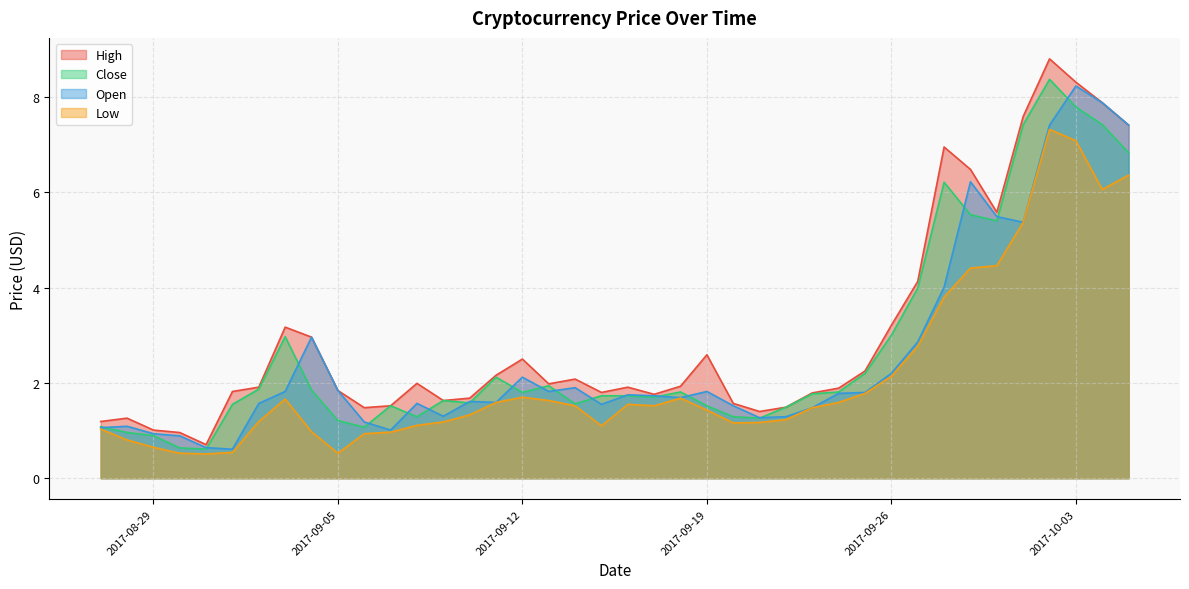

Between 2017-09-15 and 2017-09-12, which is larger?

2017-09-12